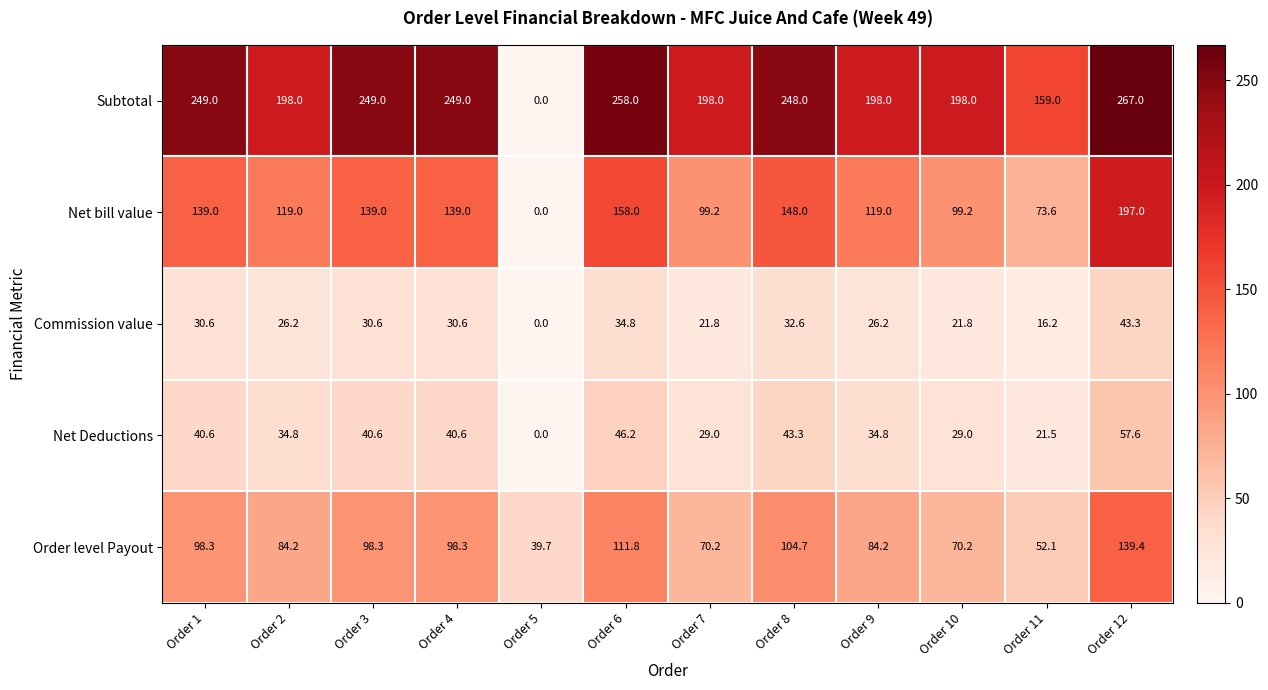

Where does the Commission value series first go above 30?

Order 1